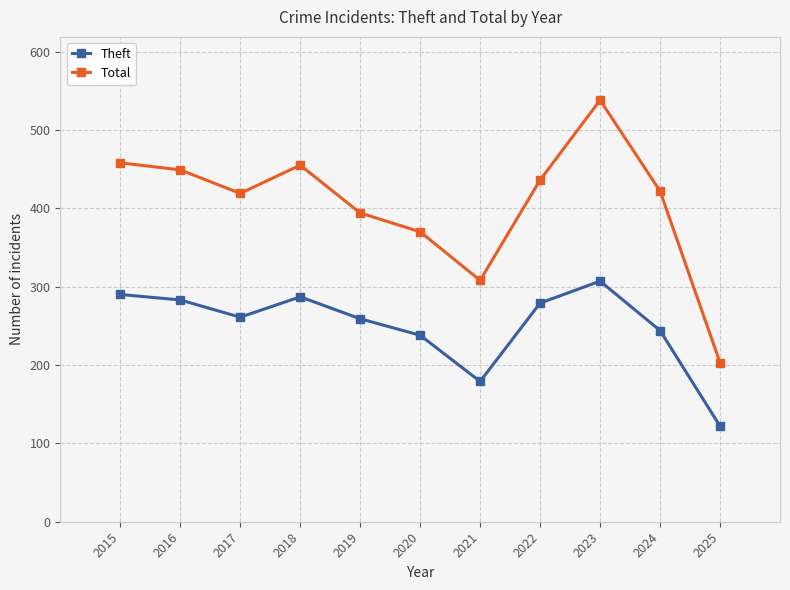

Which series changed the most between 2021 and 2022?

Total